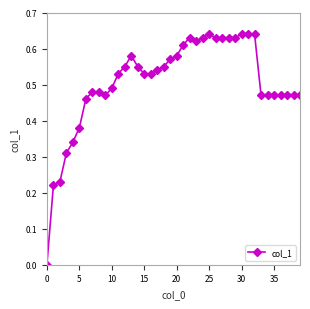

What is the sum of all values?

20.2